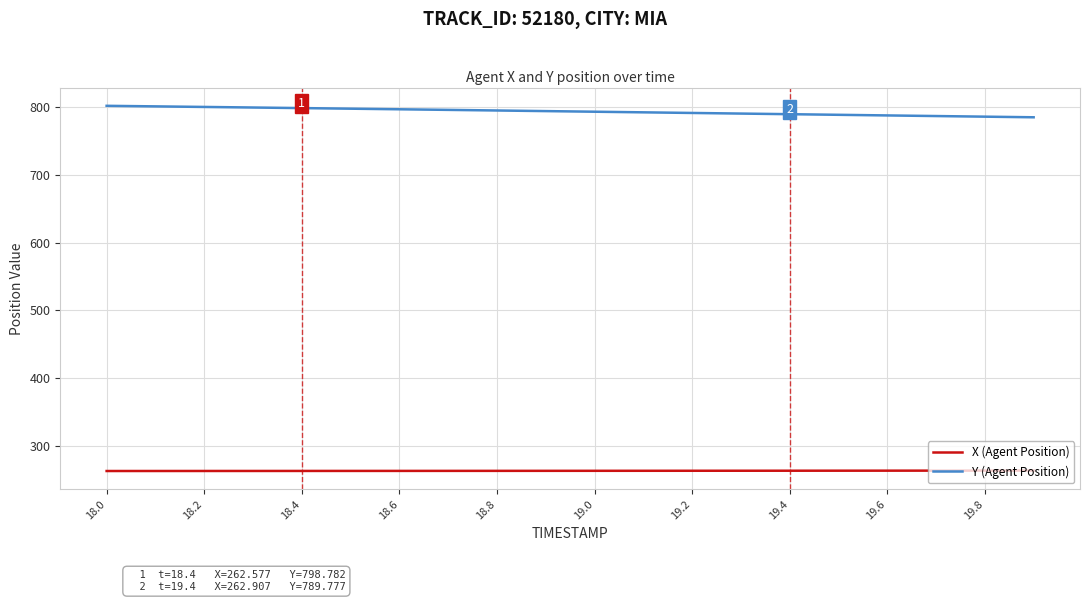

What is the smallest value displayed?

262.5